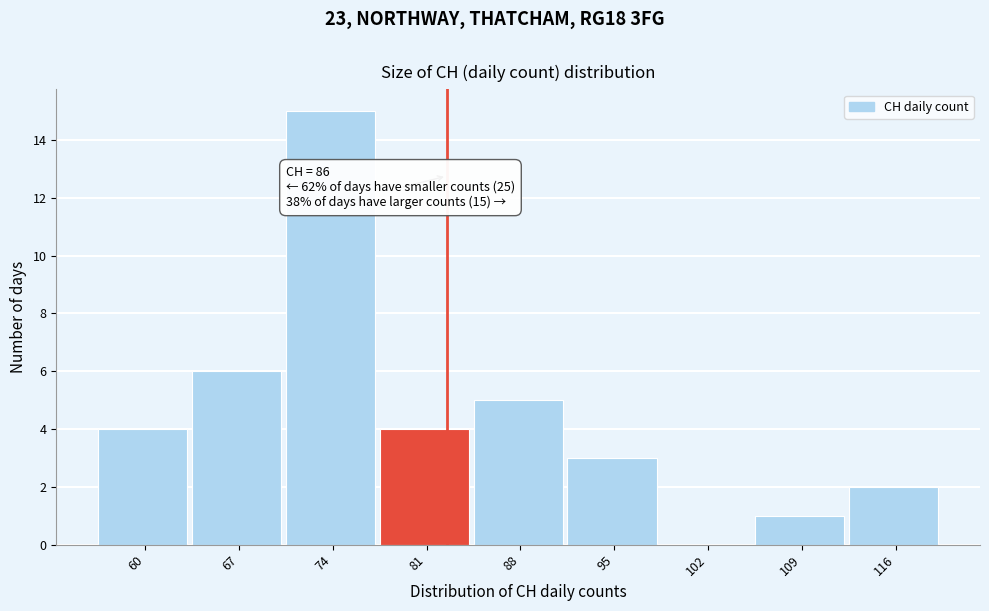

Reading left to right, list all the values displayed in this chart.

60=4	67=6	74=15	81=4	88=5	95=3	102=0	109=1	116=2